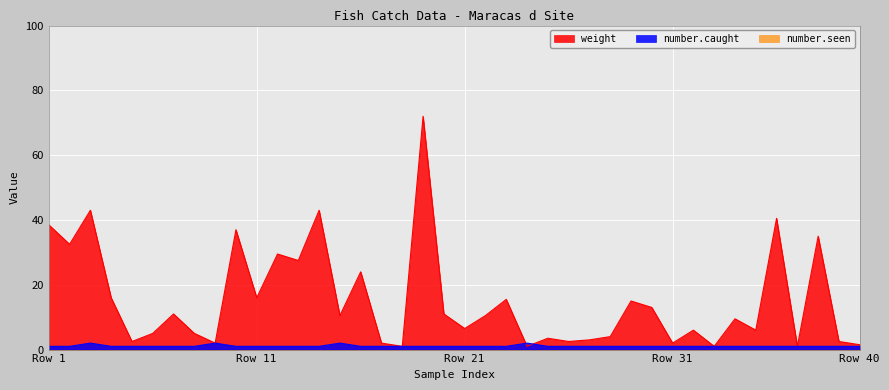

Does the chart display data point markers on the line(s)?

No